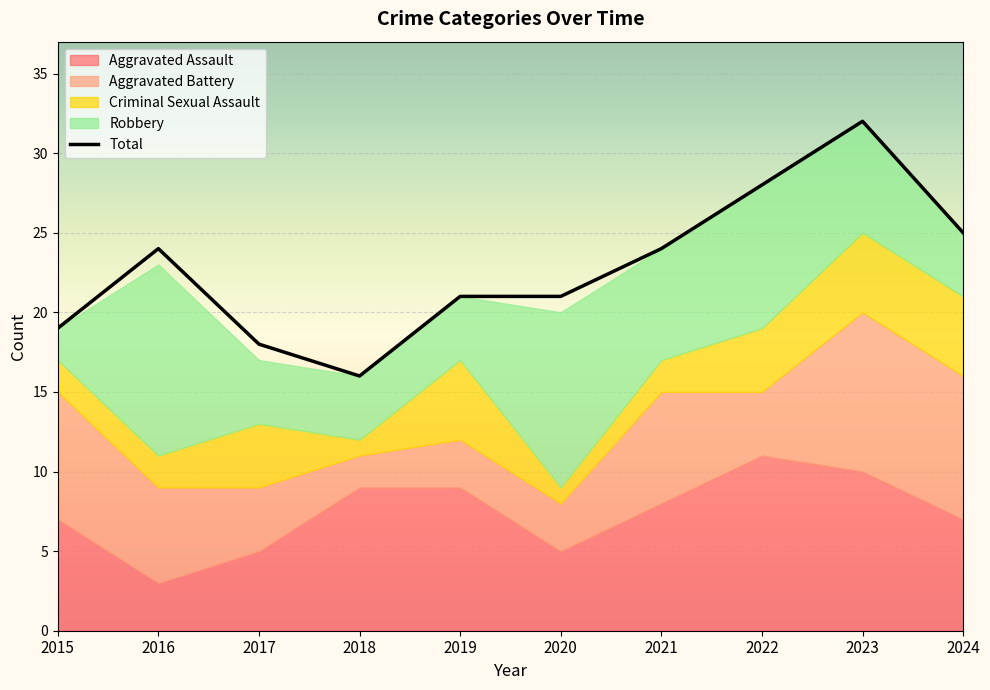

What is the change in value from 2018 to 2022?

+12